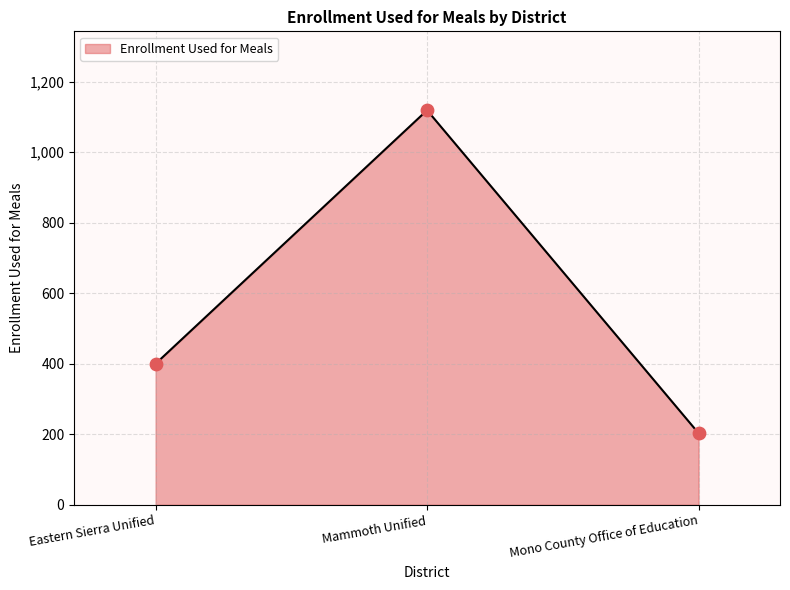

What is the change in value from Eastern Sierra Unified to Mammoth Unified?

+719